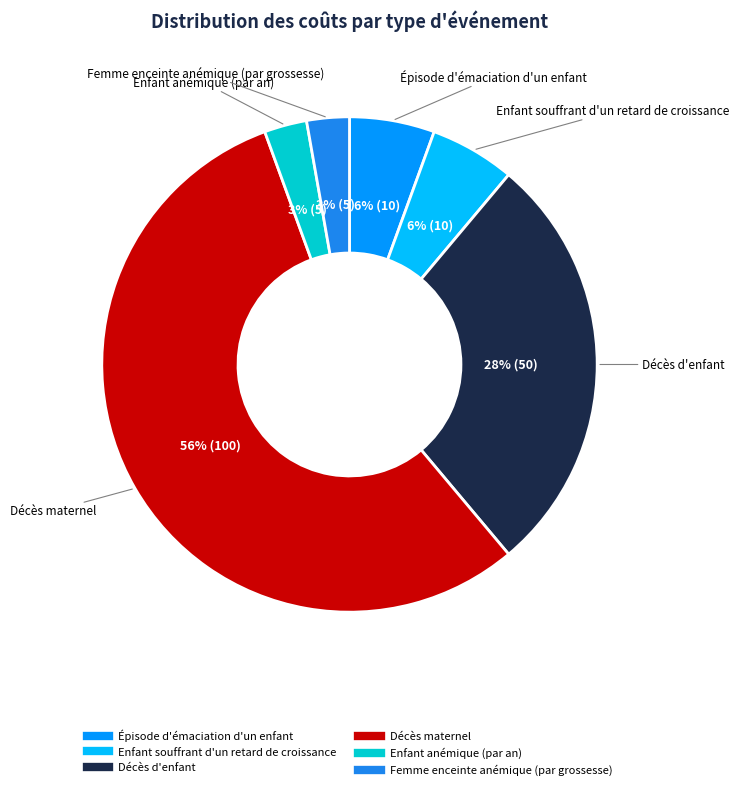

Does any single category account for the majority?

Yes